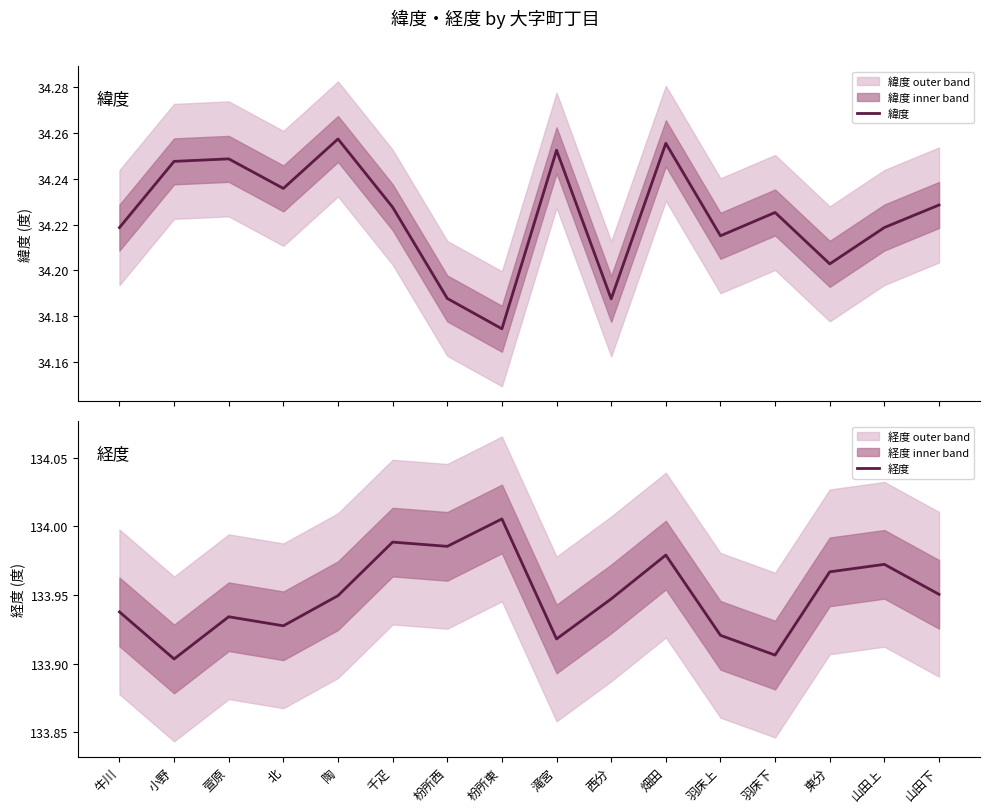

Reading right to left, transcribe all the data shown in this chart.

緯度: 山田下=34.2	山田上=34.2	東分=34.2	羽床下=34.2	羽床上=34.2	畑田=34.3	西分=34.2	滝宮=34.3	枌所東=34.2	枌所西=34.2	千疋=34.2	陶=34.3	北=34.2	萱原=34.2	小野=34.2	牛川=34.2
経度: 山田下=134.0	山田上=134.0	東分=134.0	羽床下=133.9	羽床上=133.9	畑田=134.0	西分=133.9	滝宮=133.9	枌所東=134.0	枌所西=134.0	千疋=134.0	陶=133.9	北=133.9	萱原=133.9	小野=133.9	牛川=133.9